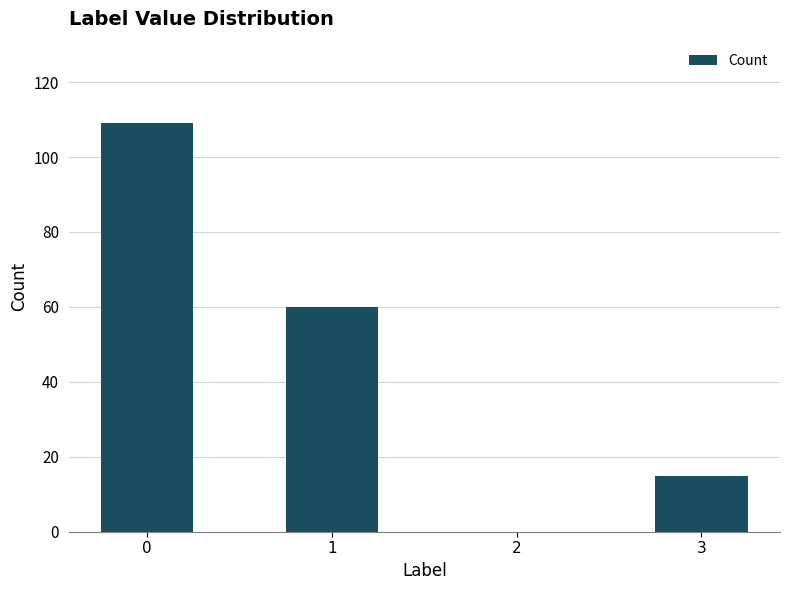

Which has a higher value, 2 or 3?

3